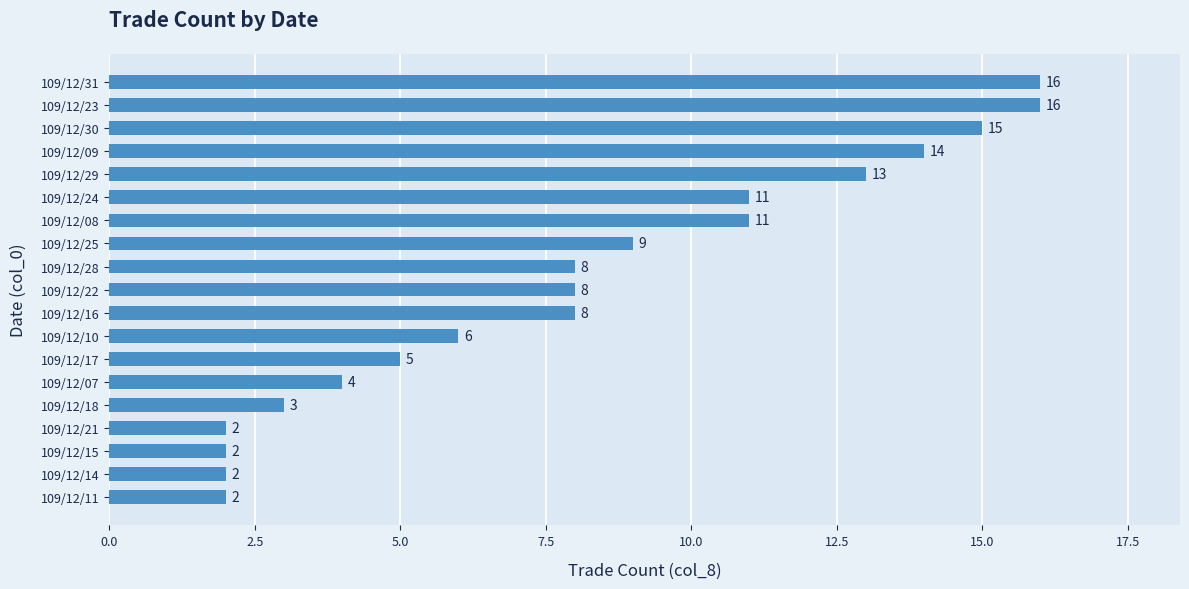

What is the sum of all values?

155